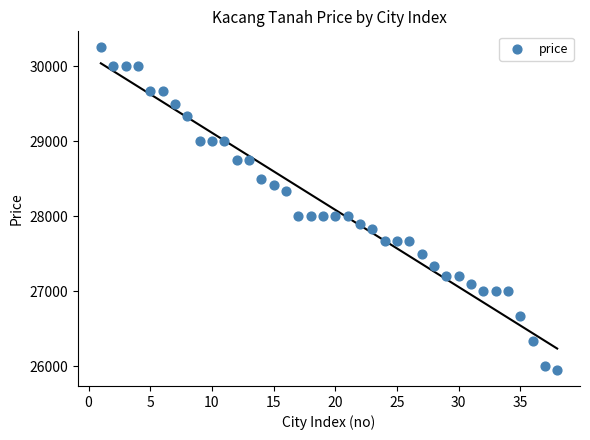

What is the range of Y values (max minus min)?

4300